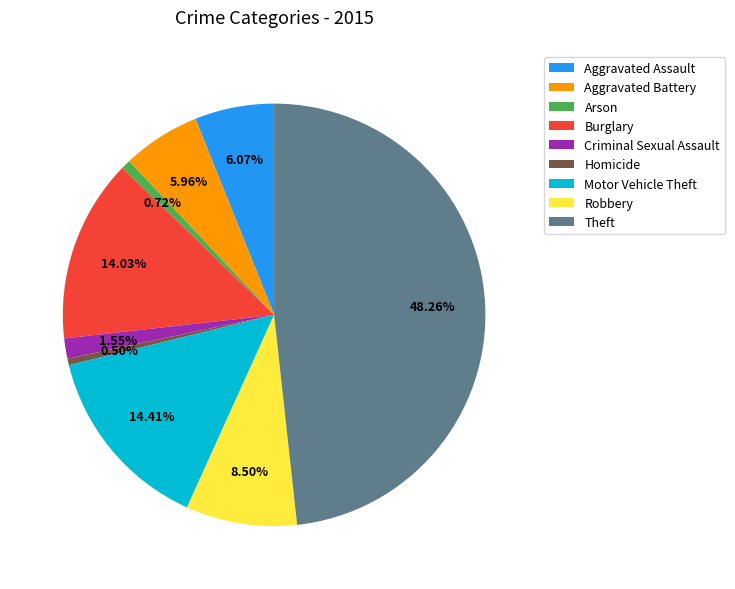

Count the number of slices in the pie.

9